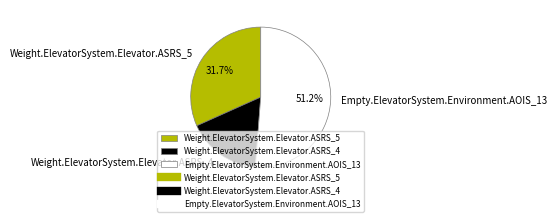

Which slice is the smallest?

Weight.ElevatorSystem.Elevator.ASRS_4